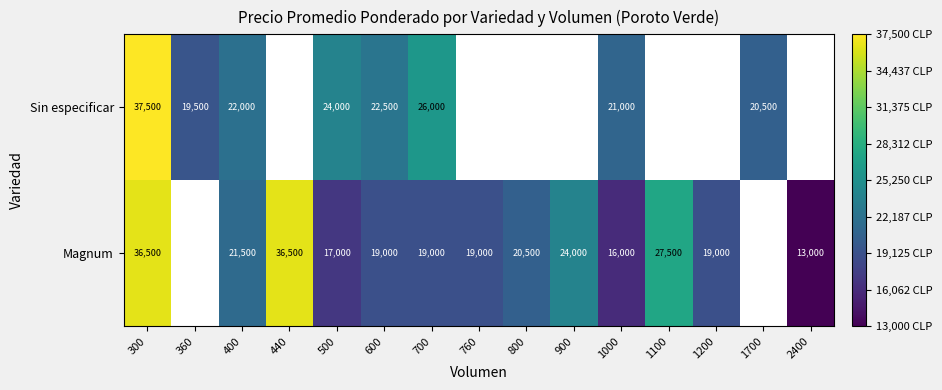

True or false: Magnum has a value of 26371 at 1000.

False